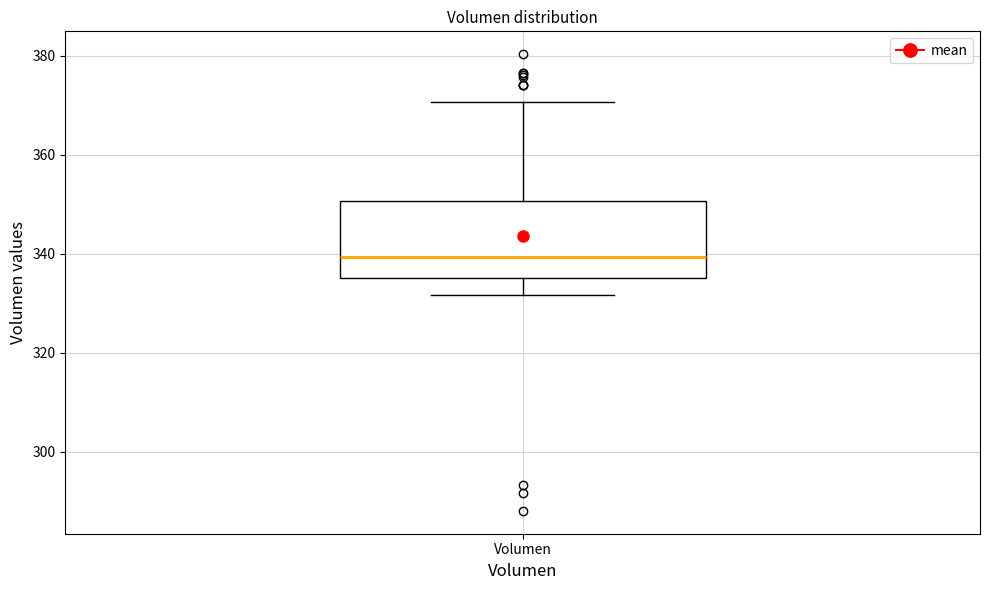

Transcribe this box plot: give where the median line is, the range the box spans, and where the two whiskers end, as read against the y-axis. The values are not printed on the chart, so give them approximately, as read against the axis.

median 340, box 336 to 350, whiskers 332 to 370